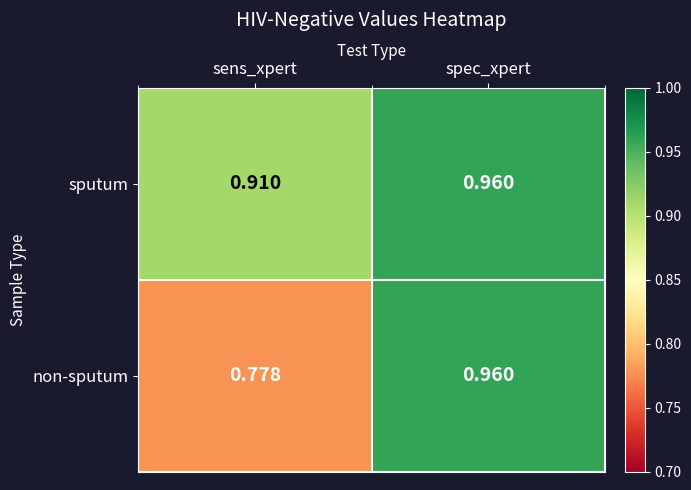

Which category has the highest value in the non-sputum series?

spec_xpert